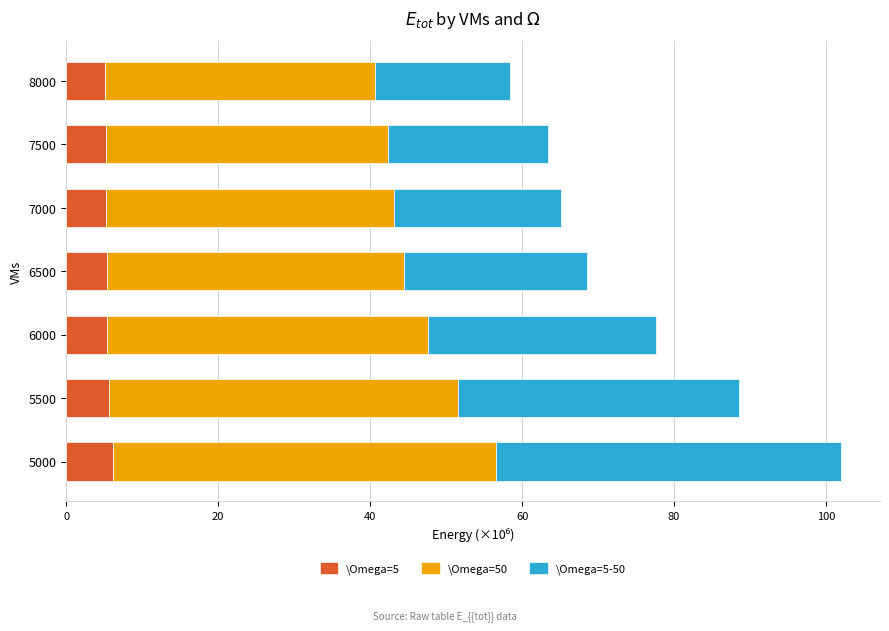

What are all the series names shown in the legend?

\Omega=5, \Omega=50, \Omega=5-50